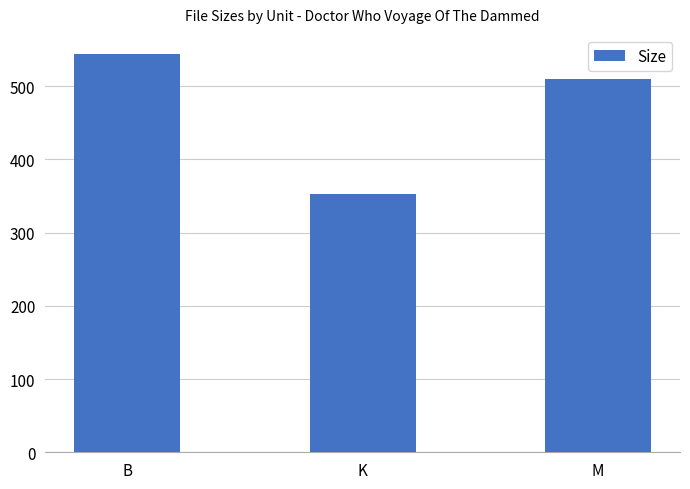

What is the smallest value displayed?

352.9